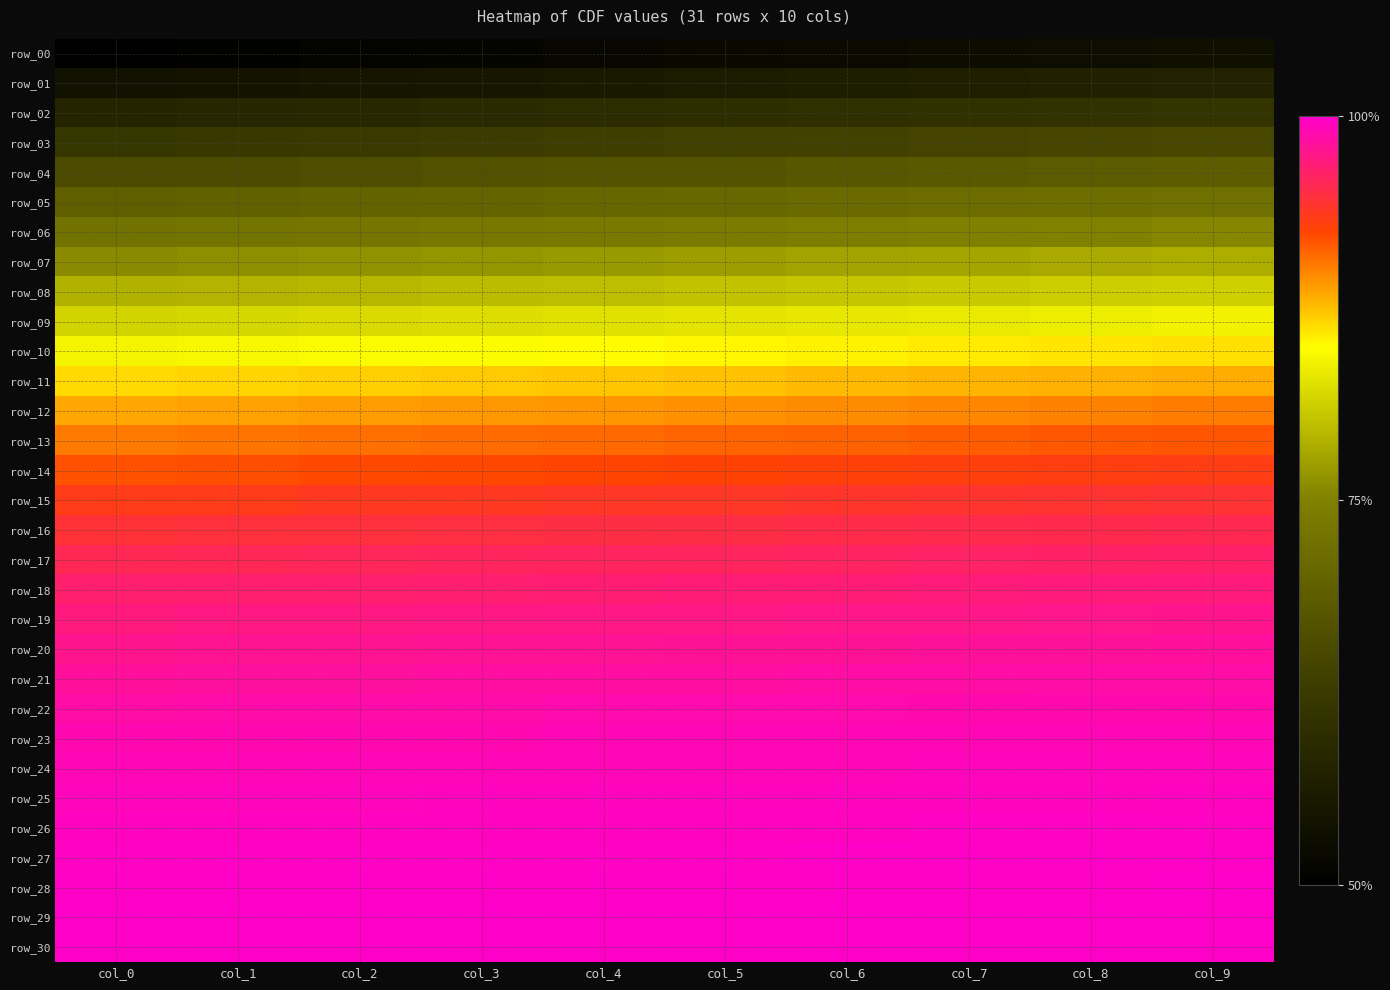

Count the number of data series in this chart.

31